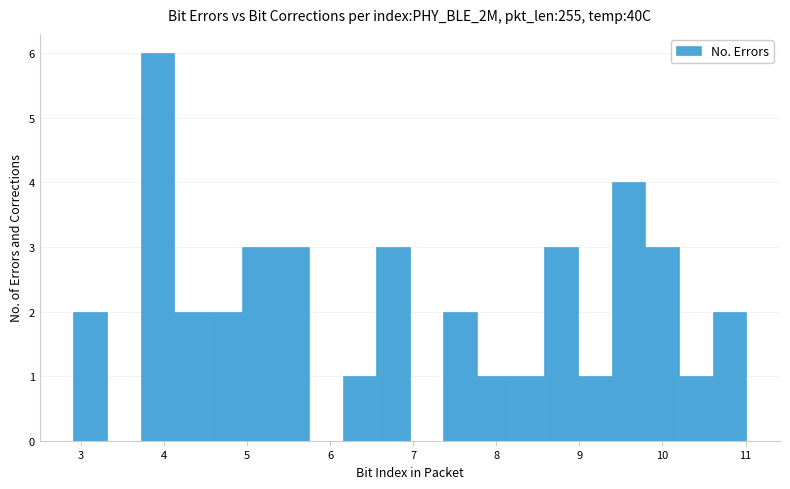

What is the height of the bar covering 9.8 to 10.2 on the x-axis? Neither the bar edges nor the heights are printed on the chart, so give them approximately, as read against the axes.

3